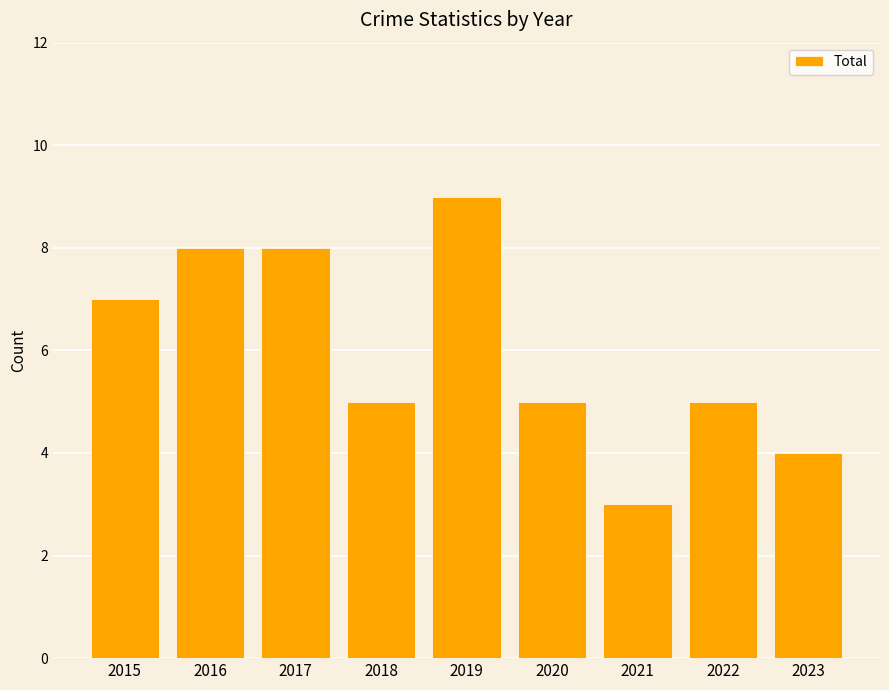

What is the smallest value displayed?

3